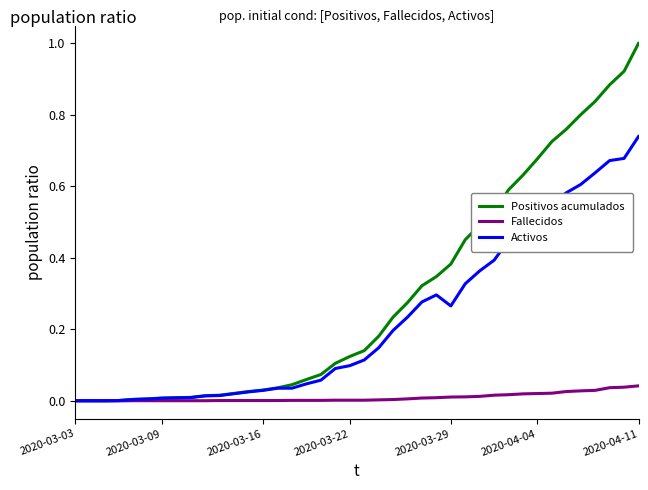

List the series in order of their peak value, highest first.

Positivos acumulados, Activos, Fallecidos